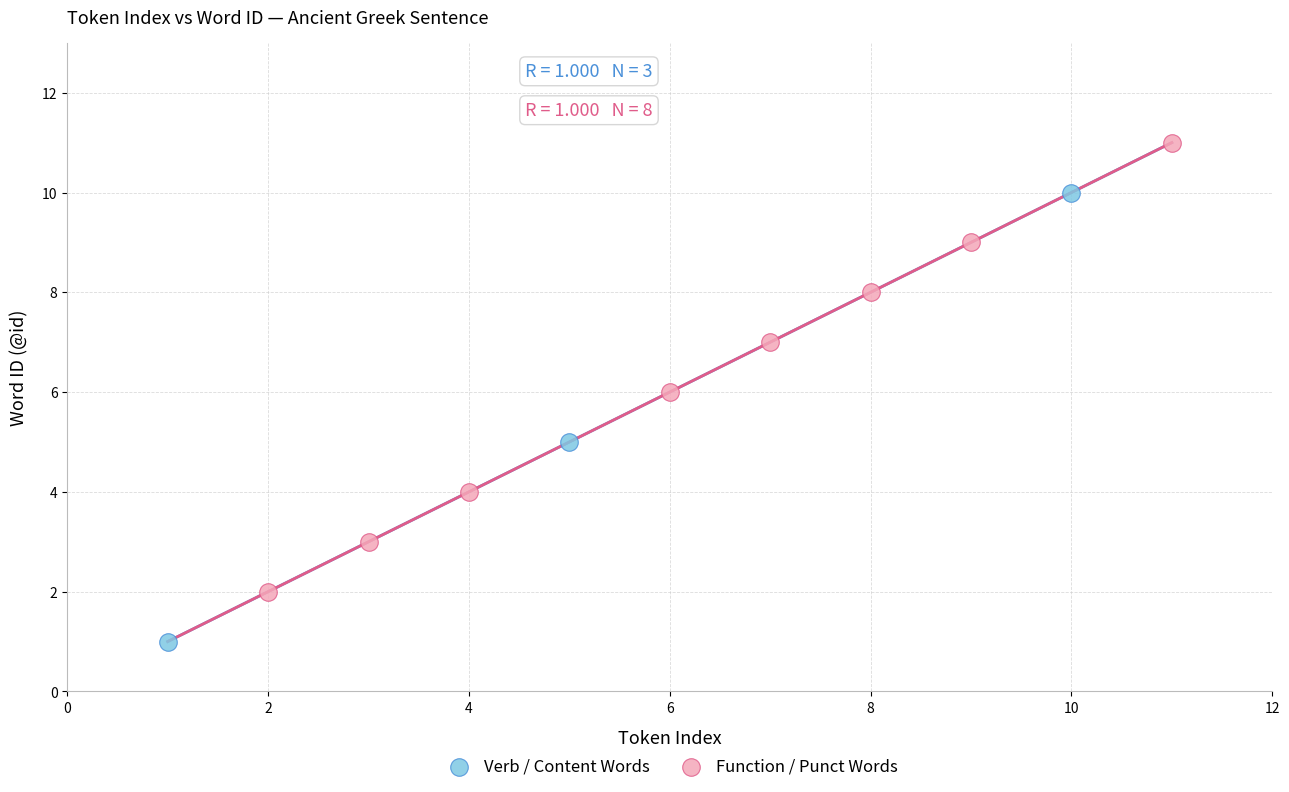

What are all the series names shown in the legend?

Verb / Content Words, Function / Punct Words